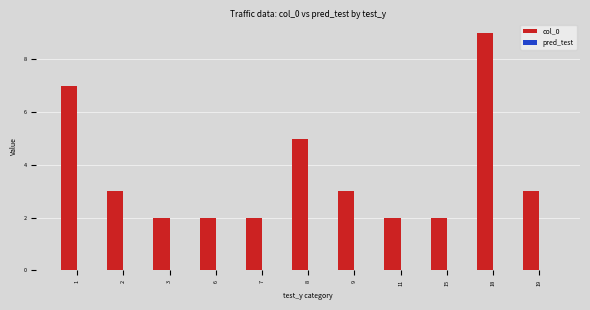

What is the average value?

4